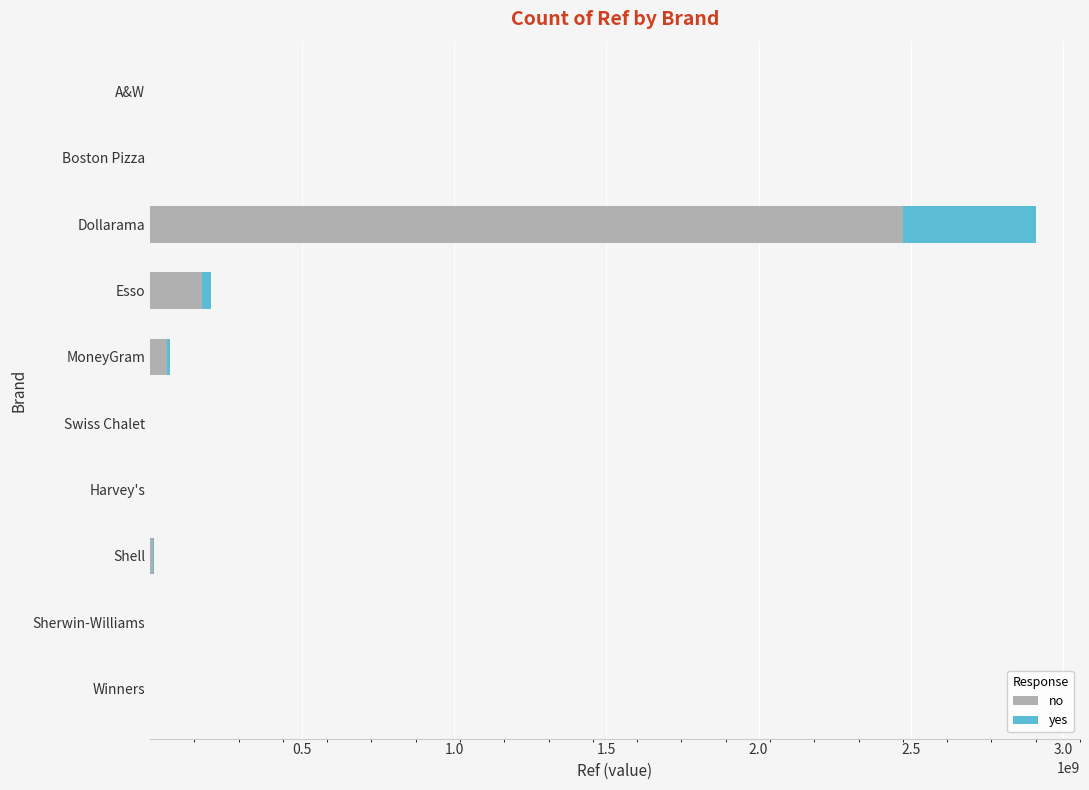

The value of no at Esso is 170258319.2. True or false?

True